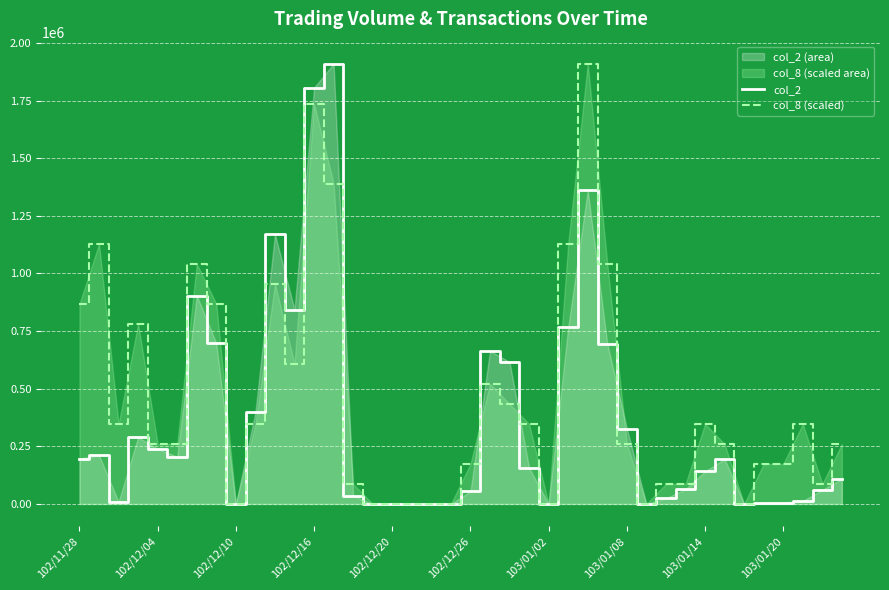

How many interior local peaks does the col_8 (scaled) series have?

9